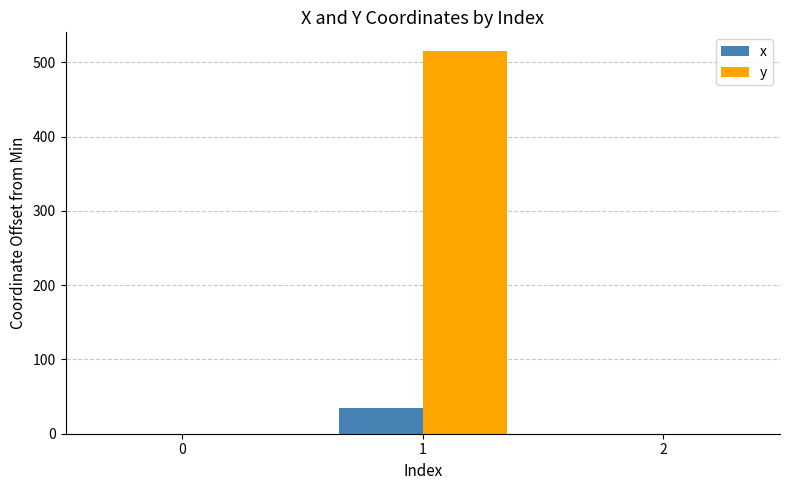

Which series changed the most between 1 and 2?

y